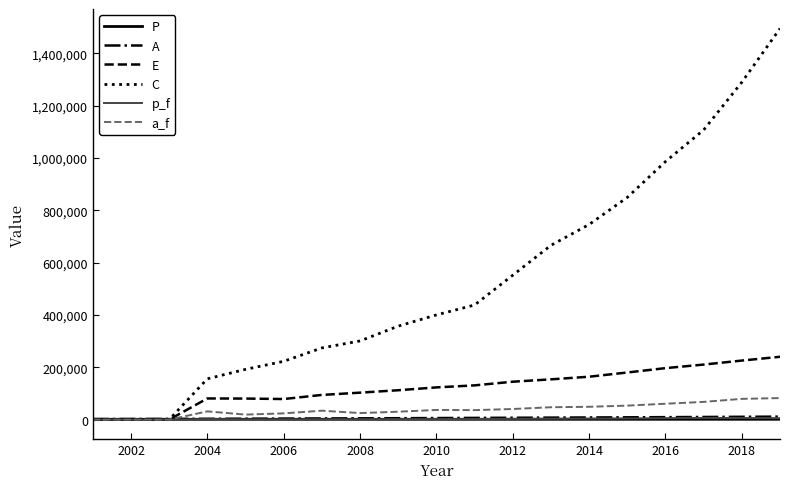

What is the greatest value displayed?

1493948.1